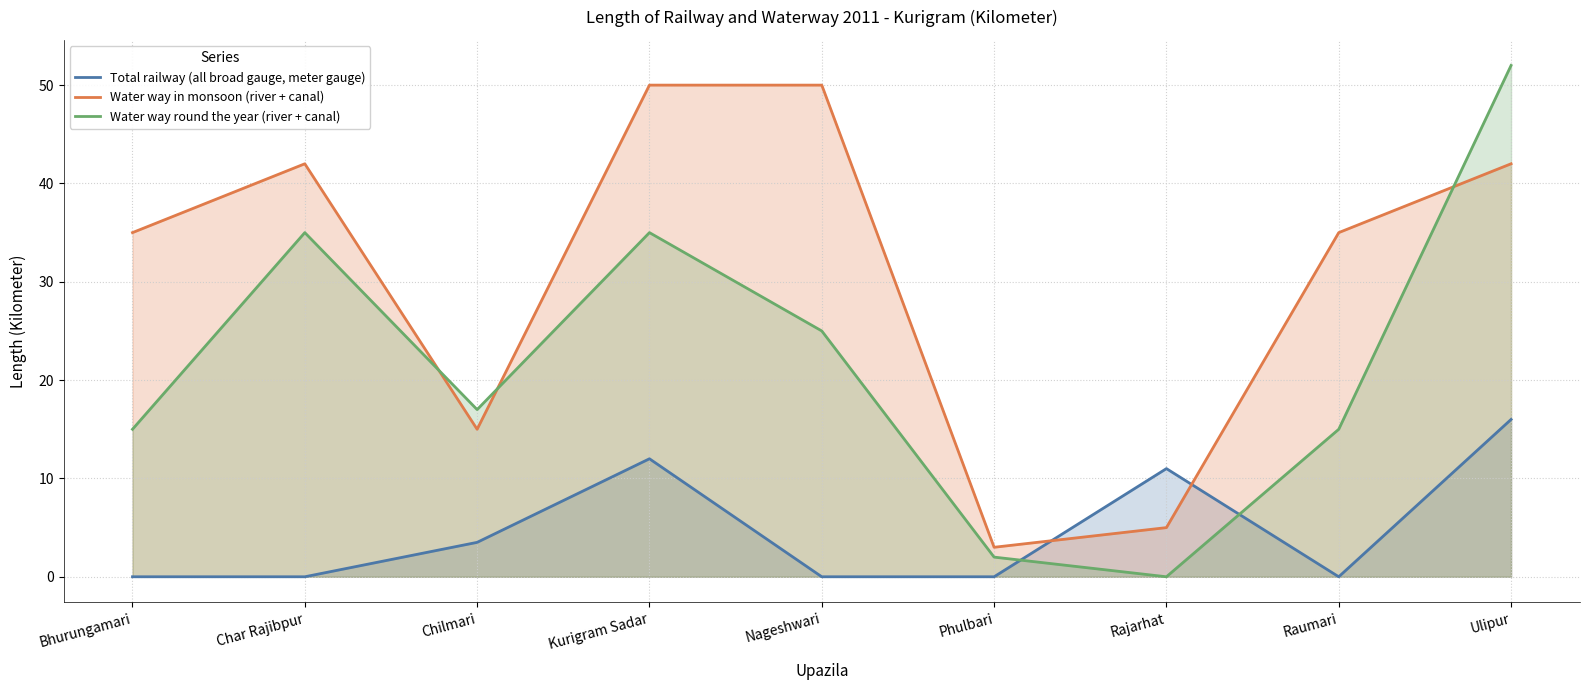

True or false: Total railway (all broad gauge, meter gauge) and Water way in monsoon (river + canal) intersect in this chart.

True